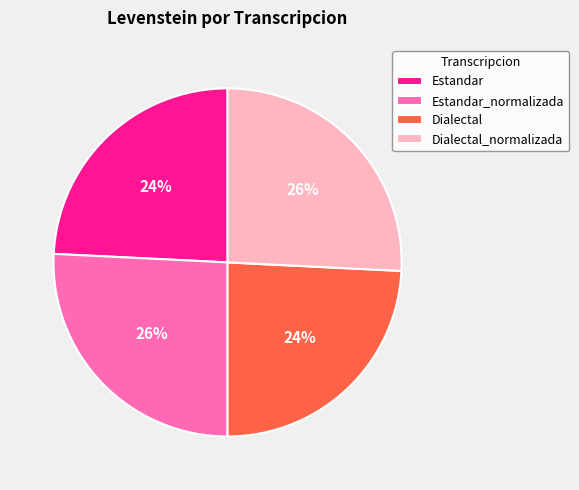

To the nearest percent, what percentage of the pie is Dialectal?

24%